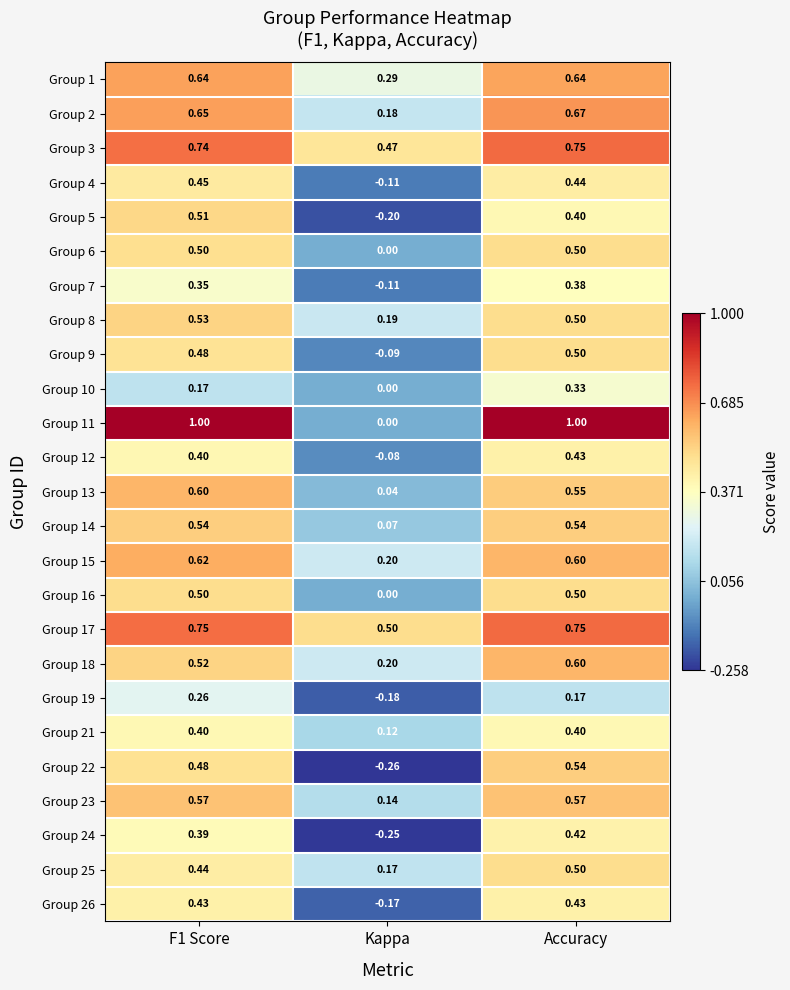

Between Kappa and Accuracy, which series saw the biggest shift?

Group 11